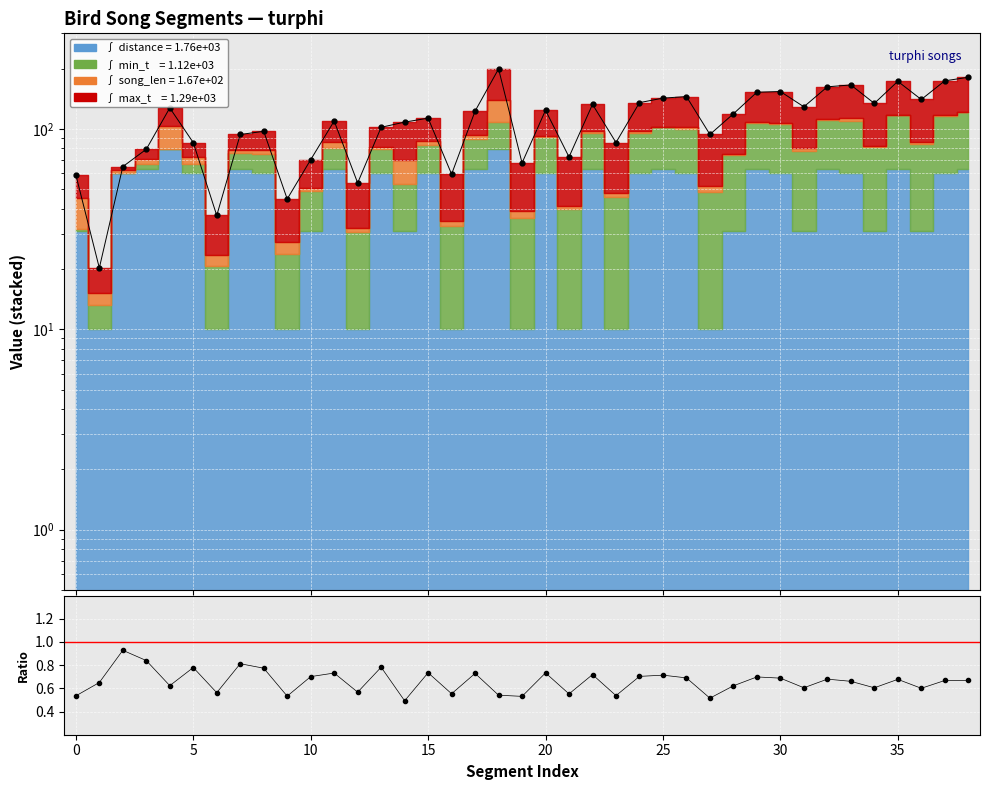

Is the value of Total (data) at 27 greater than the value of (dist+min_t)/total at 32?

Yes